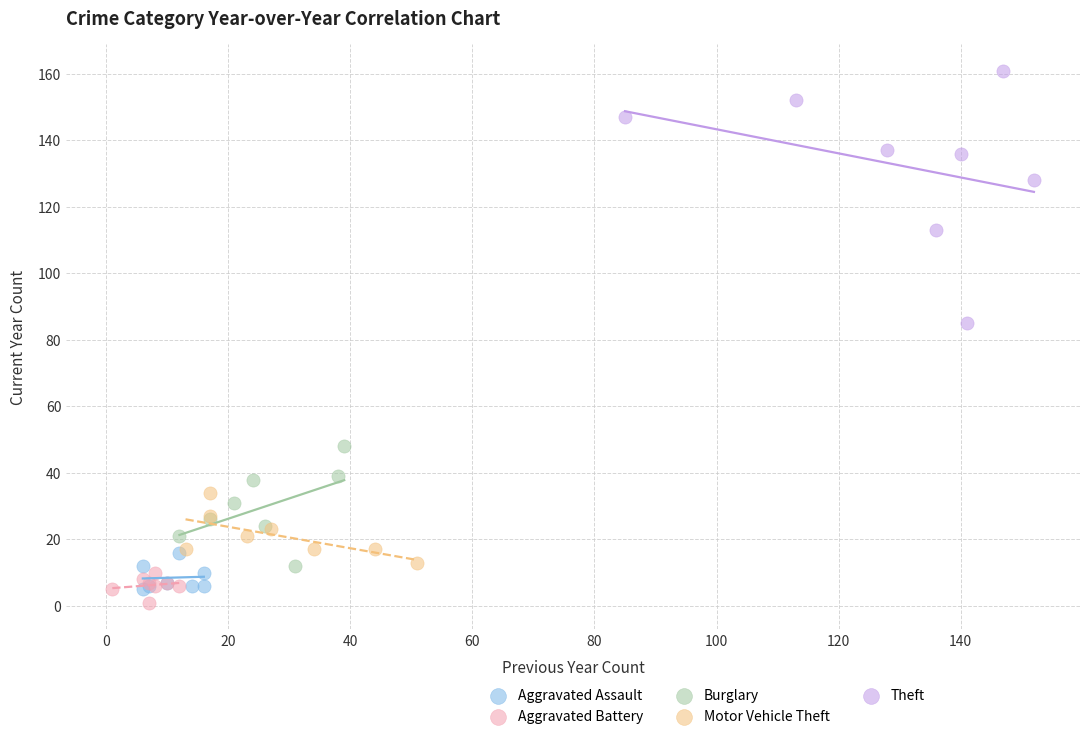

Which series reaches the minimum Y coordinate?

Aggravated Battery